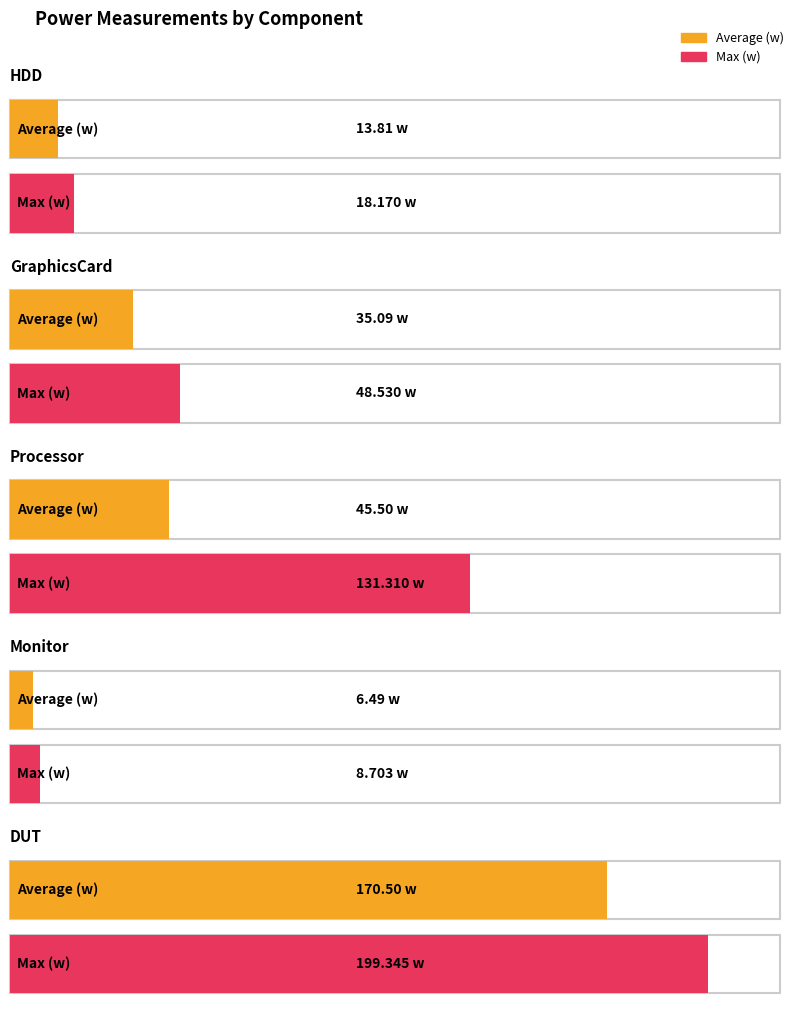

What is the label of the 2nd bar from the left?

GraphicsCard